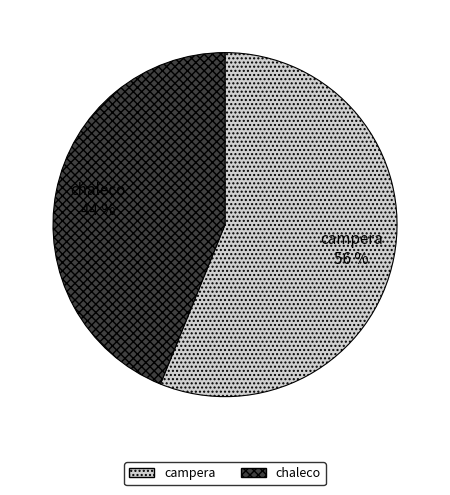

Which slice represents more than half of the pie?

campera